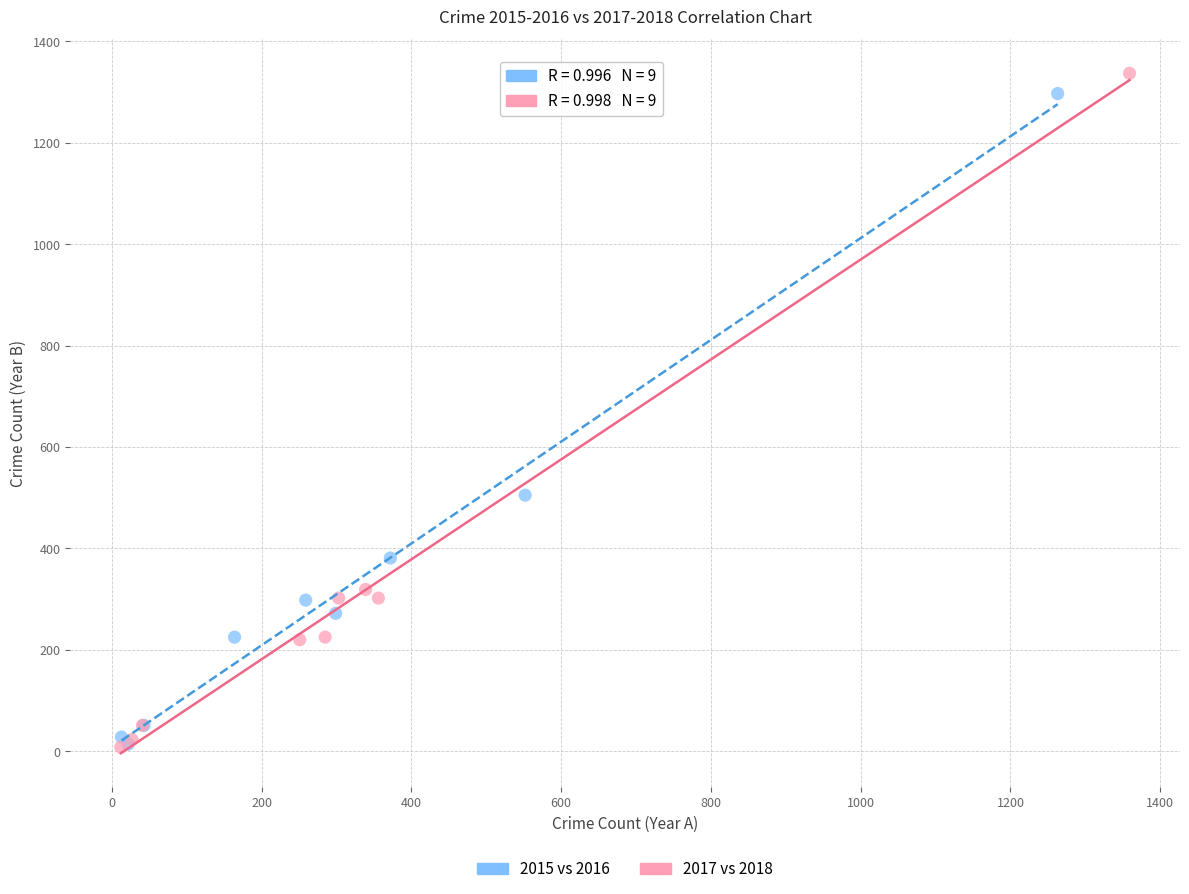

Which series has the widest spread of Y values?

2017 vs 2018